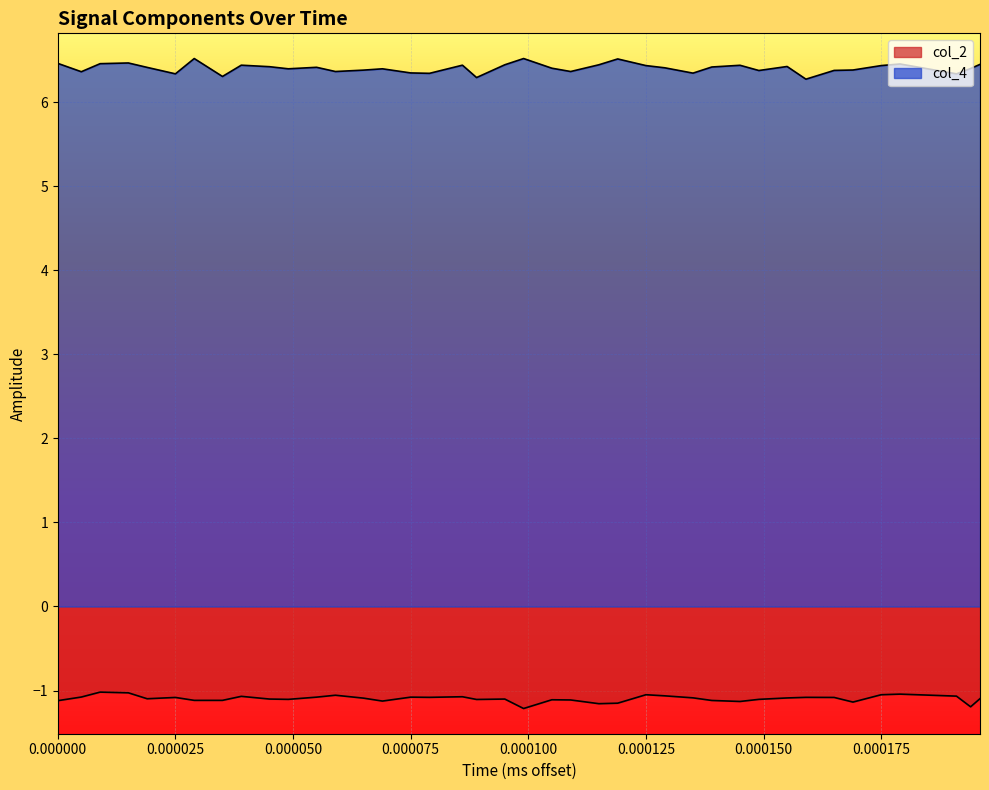

Which series has the largest total across all categories?

col_4